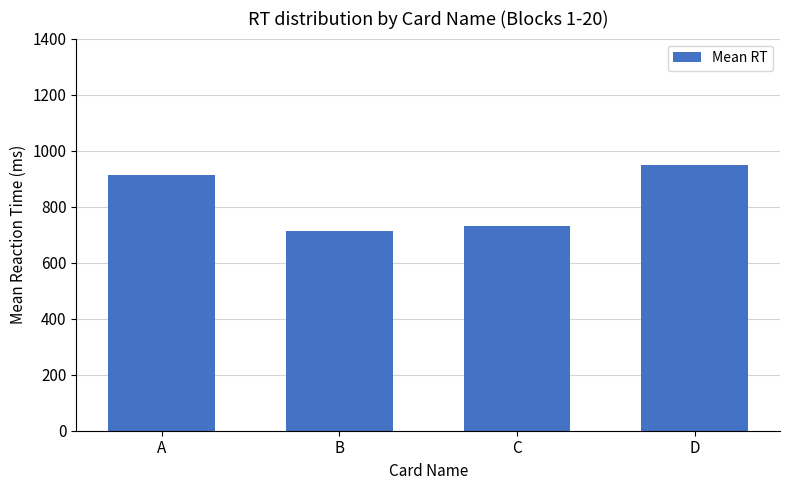

What is the ratio of the value at D to the value at C?

1.3